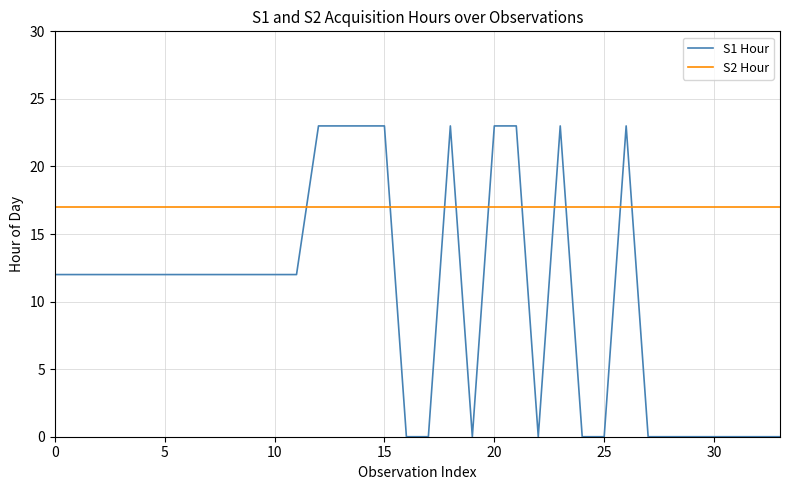

Which series has the largest range (max minus min)?

S1 Hour